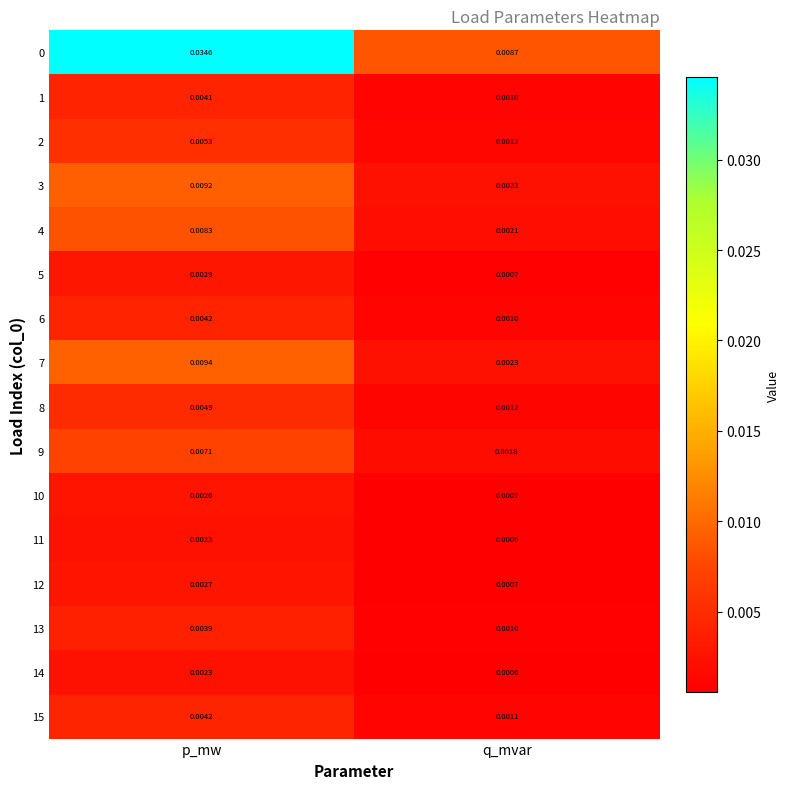

Which label corresponds to the smallest value in the chart?

q_mvar